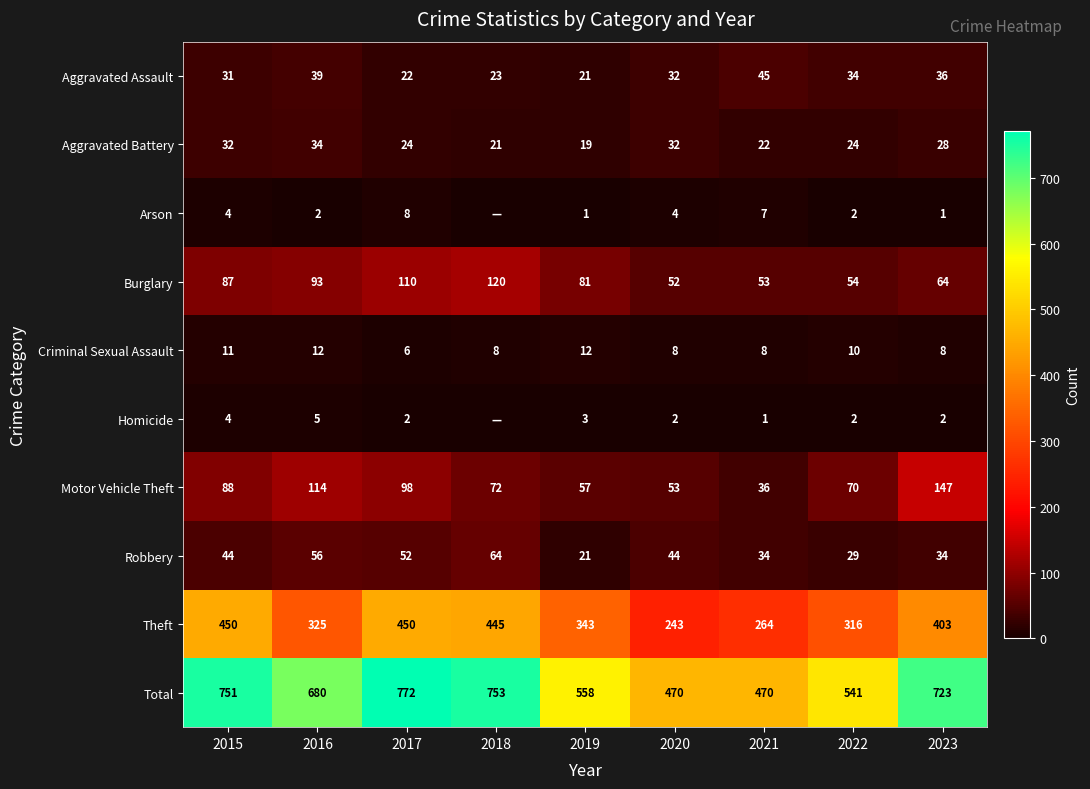

What is the sum of all Motor Vehicle Theft values?

735